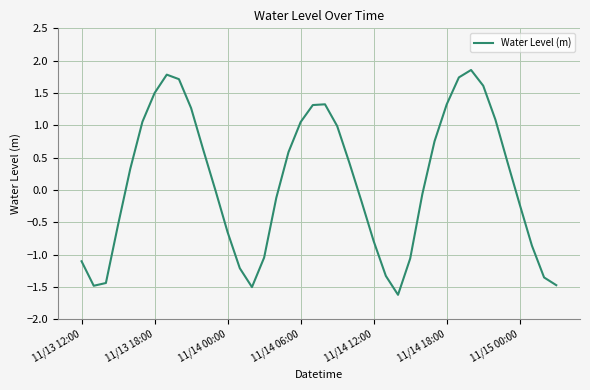

What is the smallest value displayed?

-1.6